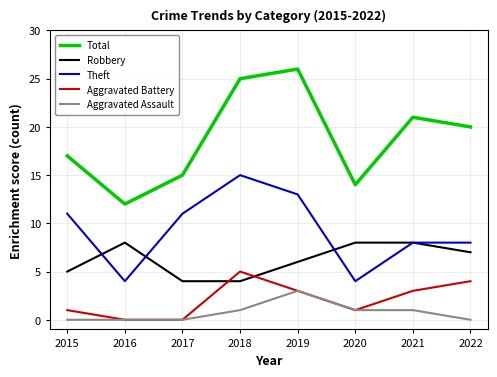

Rank the series by their maximum value, from highest to lowest.

Total, Theft, Robbery, Aggravated Battery, Aggravated Assault